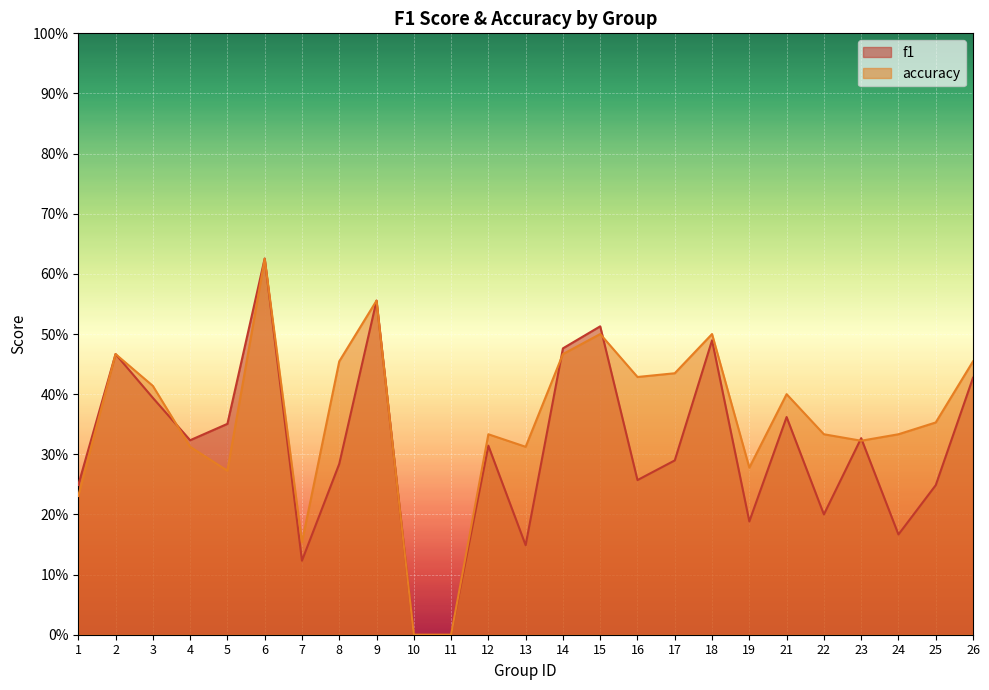

At which label is f1 closest to 0?

10